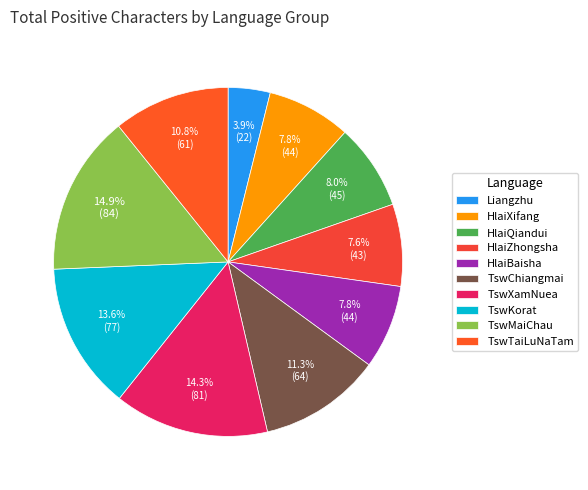

Is it true that TswChiangmai is 11% of the pie?

True